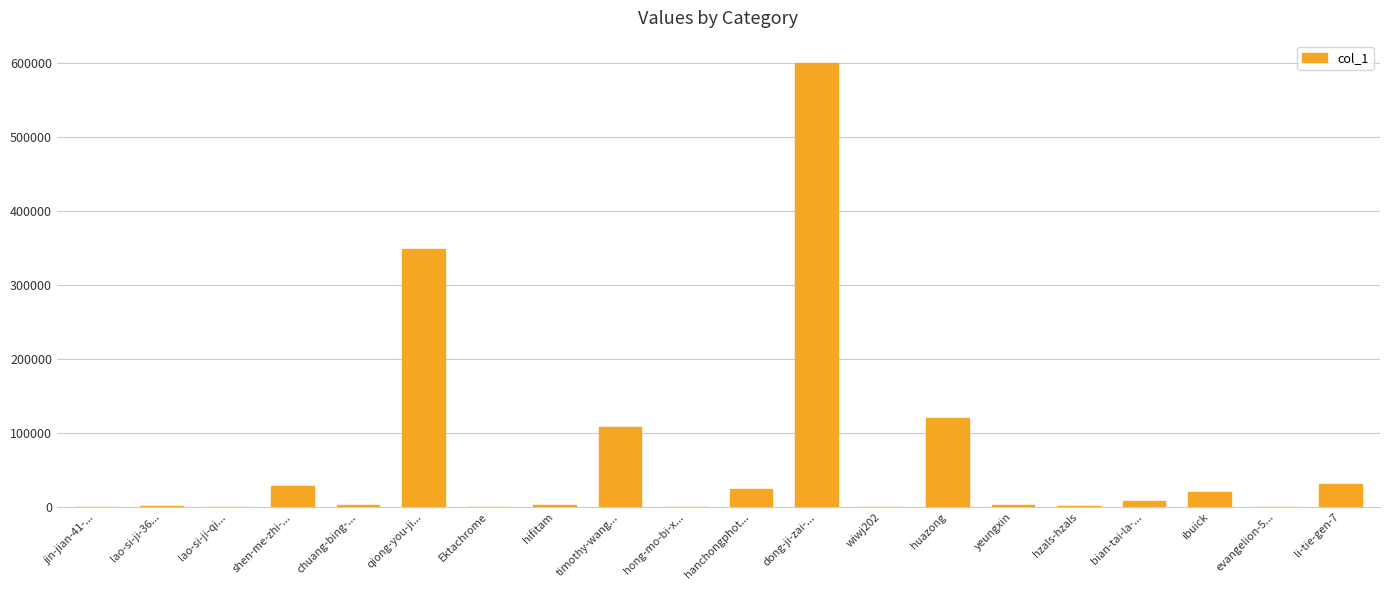

What is the change in value from lao-si-ji-qi... to bian-tai-la-...?

+8066